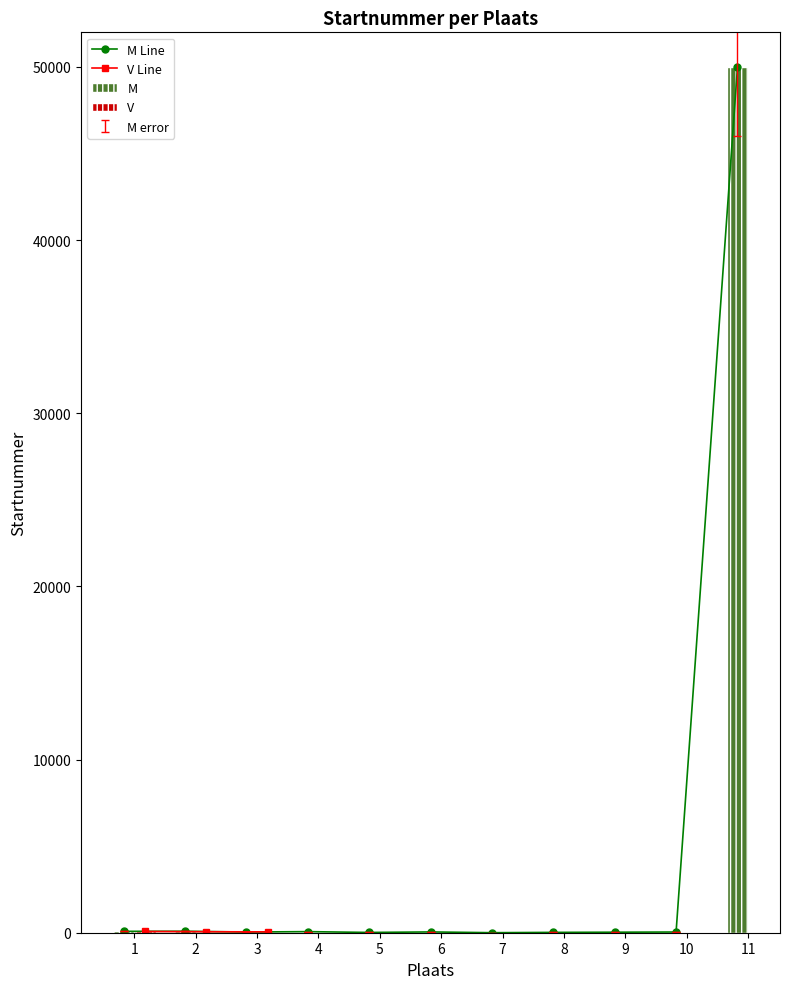

What is the difference between the values at 5 and 10?

25